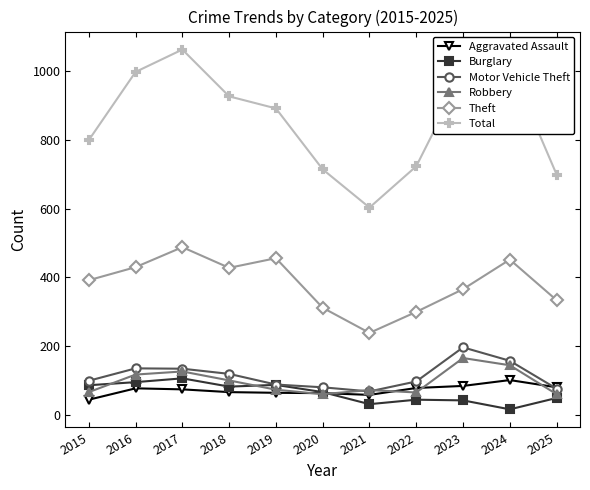

How many data points in Aggravated Assault are less than 75?

5